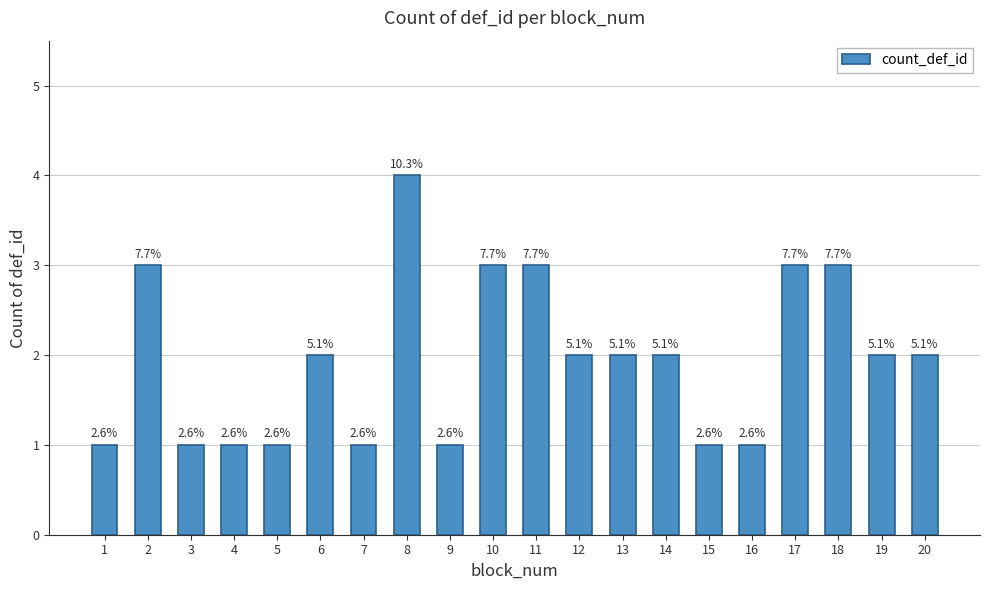

Which label corresponds to the smallest value in the chart?

1